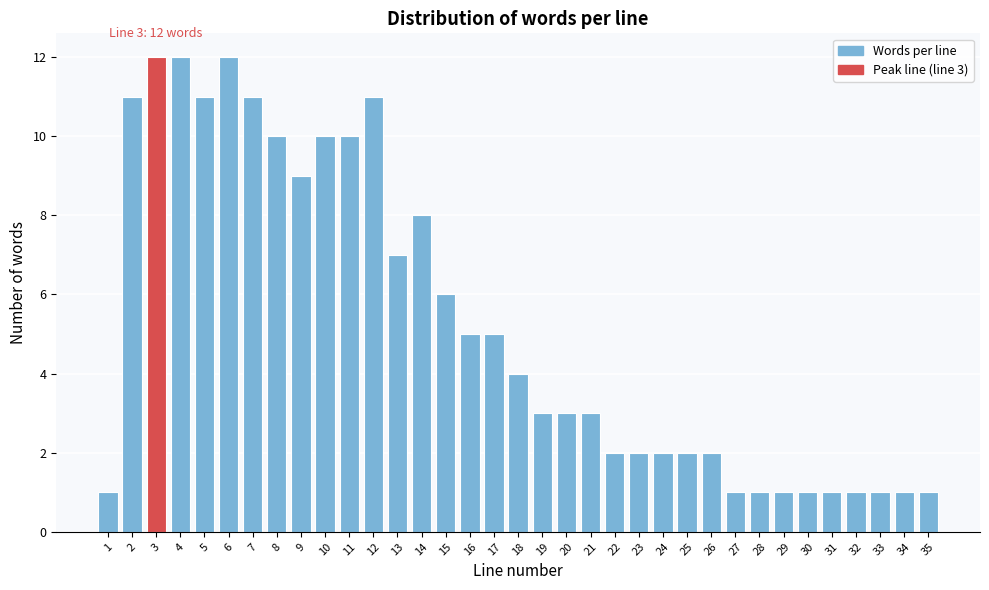

What is the value of the 27th bar from the left?

1